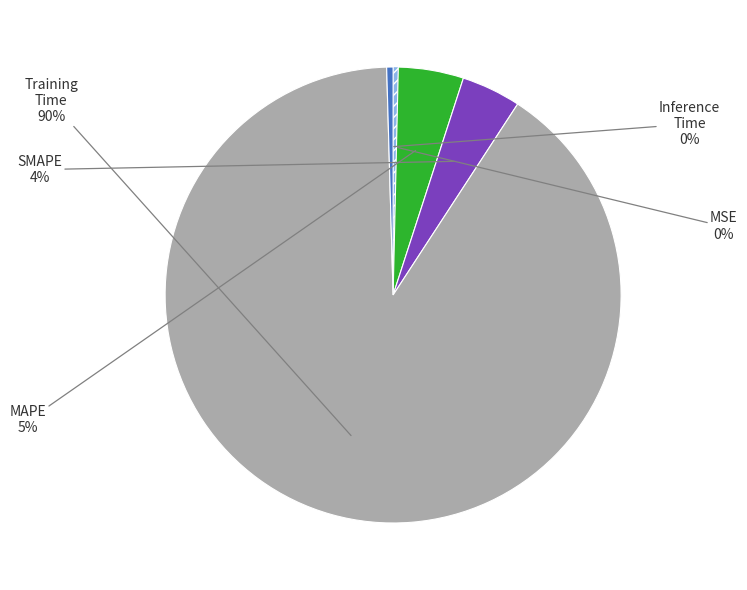

Is there a majority slice in this chart?

Yes